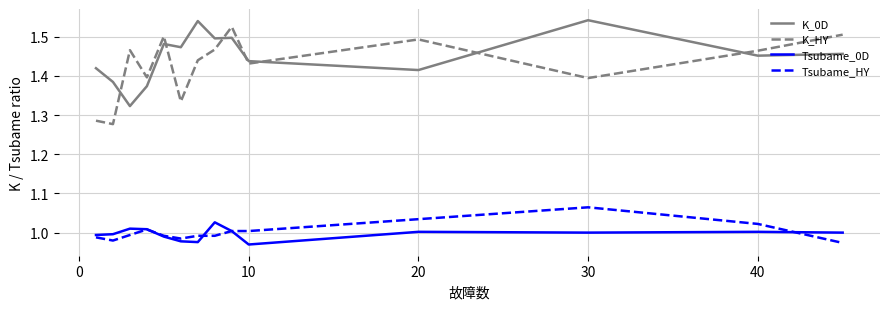

Which series has the largest range (max minus min)?

K_HY